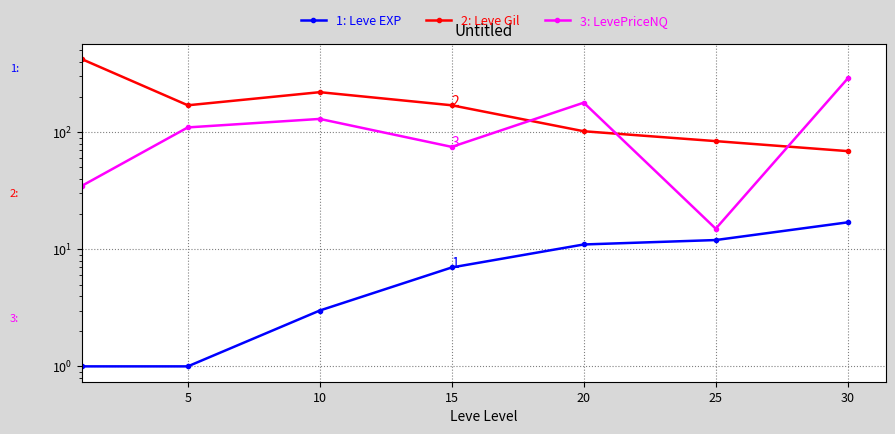

What value does the 3: LevePriceNQ series have at 10, to the nearest 10?

130